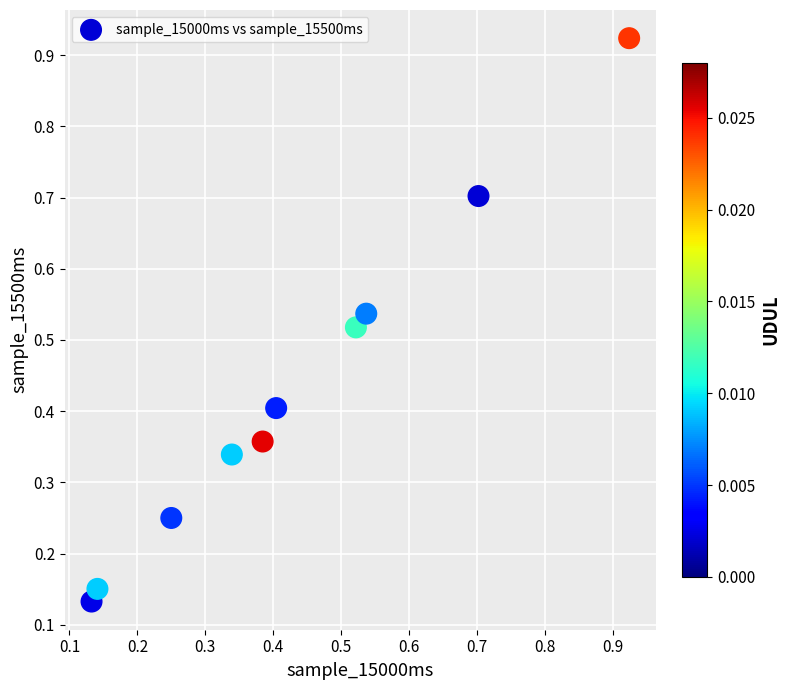

What is the range of Y values (max minus min)?

0.8